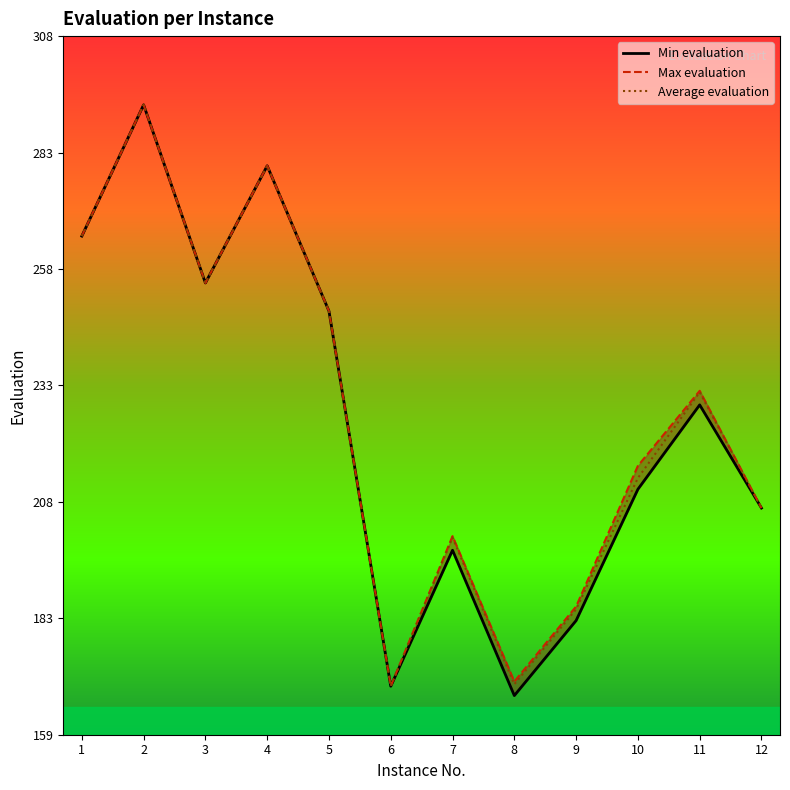

Where does the Average evaluation series first go above 231?

1